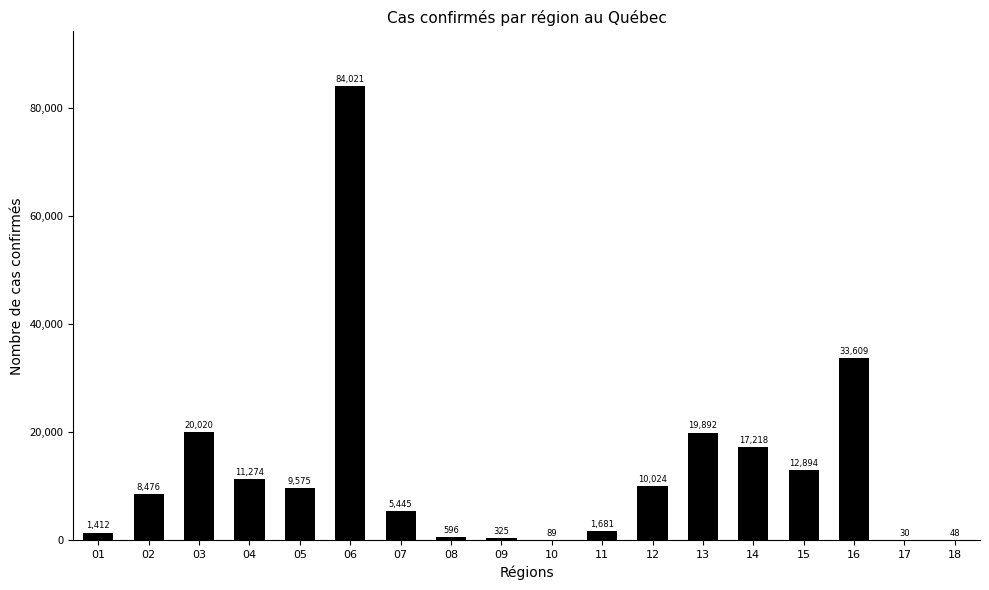

At which label is the value closest to 42025?

16